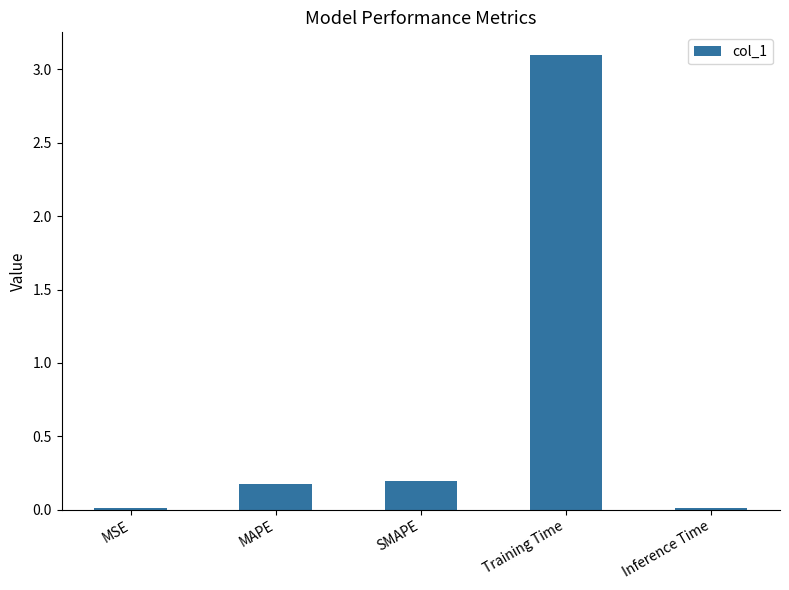

What is the sum of all values?

3.5